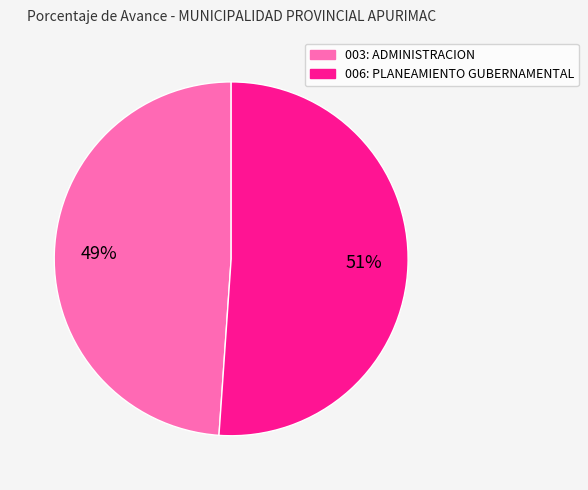

To the nearest percent, what is the difference between the largest and smallest slice percentages?

2%